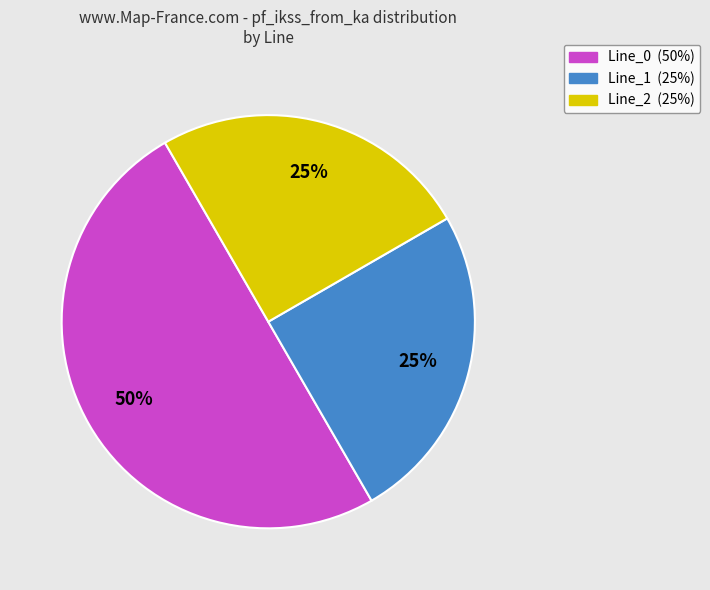

How many slices are in this pie chart?

3